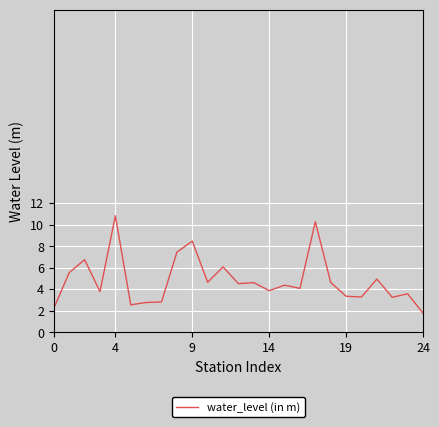

What is the maximum value shown in the chart?

10.8